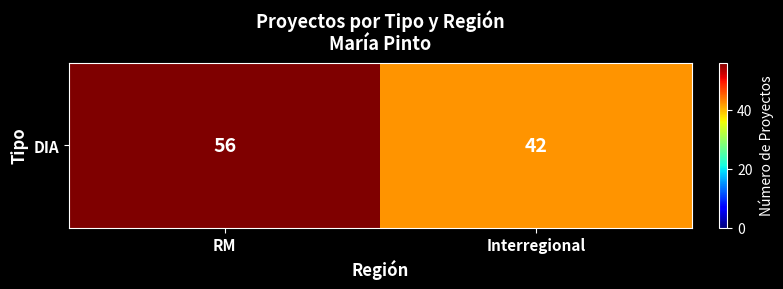

Which has a higher value, Interregional or RM?

RM